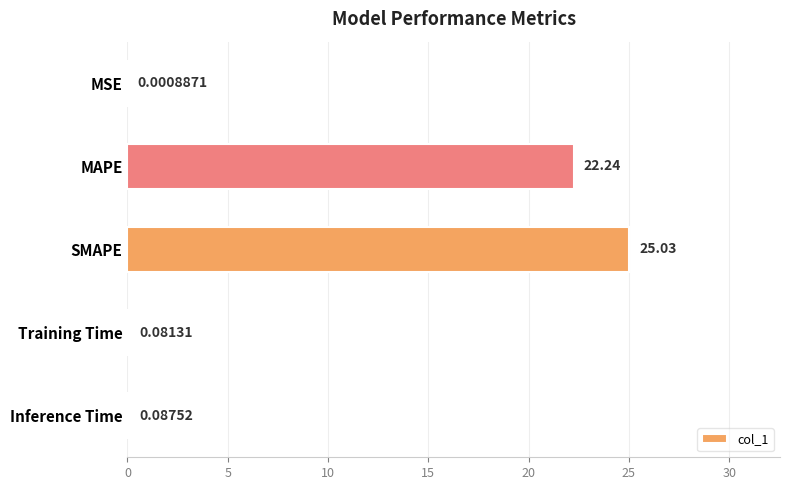

How many distinct data groups are displayed?

1